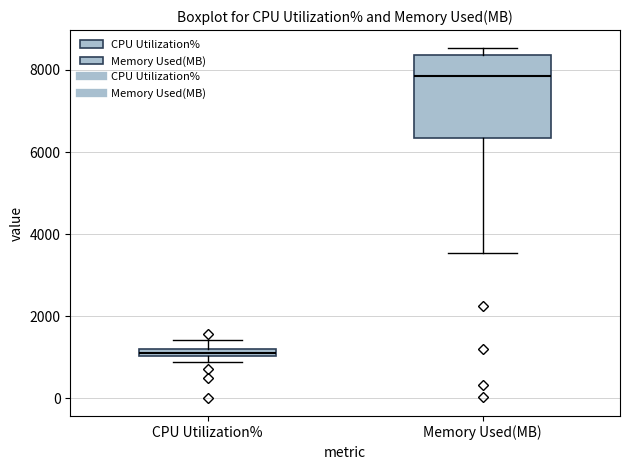

Where does the upper whisker of the box for CPU Utilization% end on the y-axis? The values are not printed on the chart, so give them approximately, as read against the axis.

1400